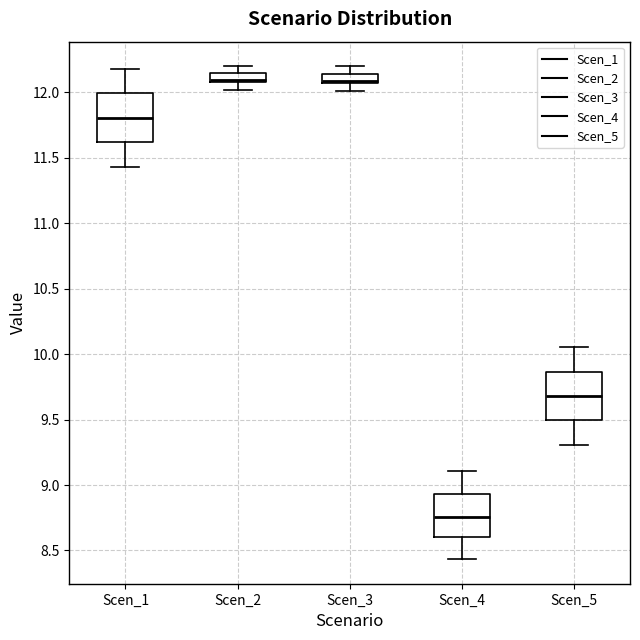

Where does the upper whisker of the box for Scen_1 end on the y-axis? The values are not printed on the chart, so give them approximately, as read against the axis.

12.20